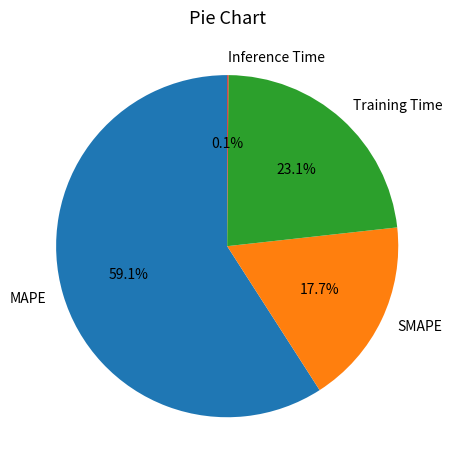

Combined, do Training Time and MAPE account for over 50%?

Yes